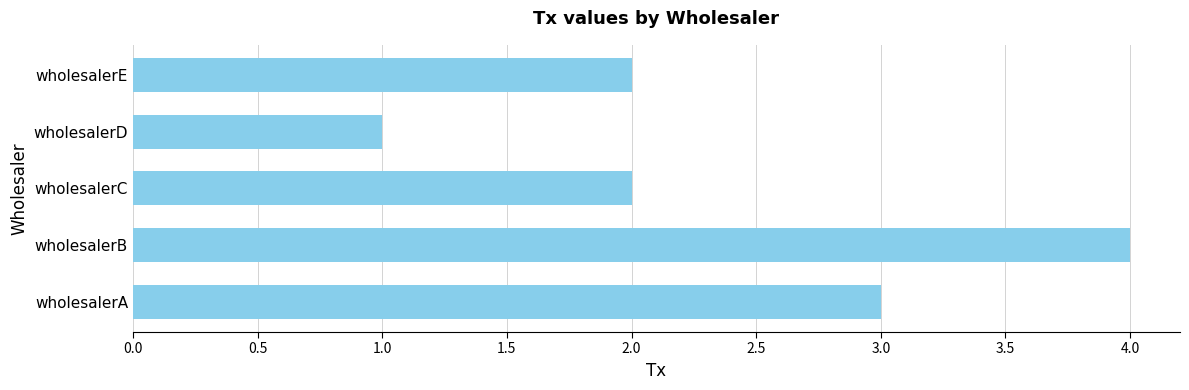

Which category has the lowest value across all series?

wholesalerD